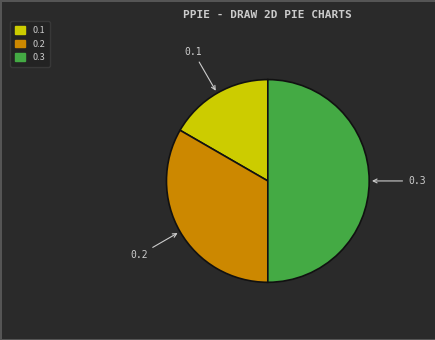

Does 0.1 account for over 50% of the chart?

No